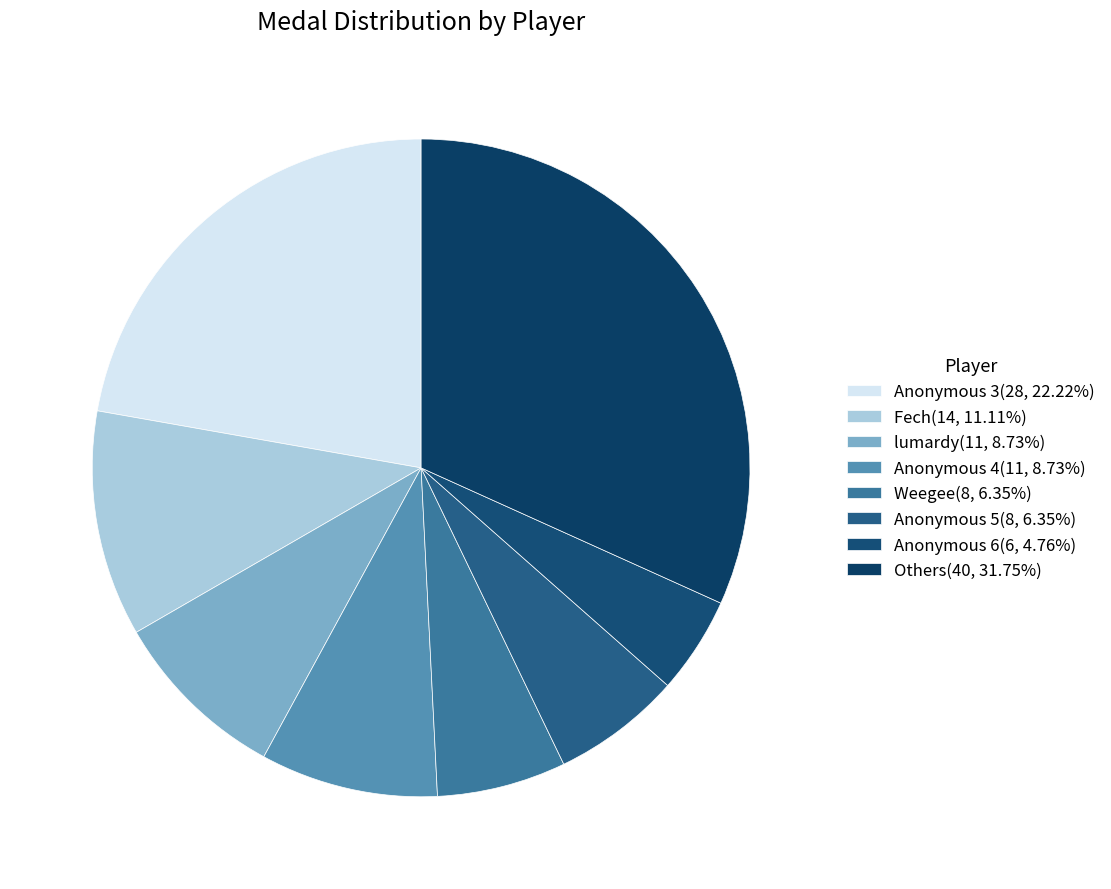

How many segments does this pie chart have?

8